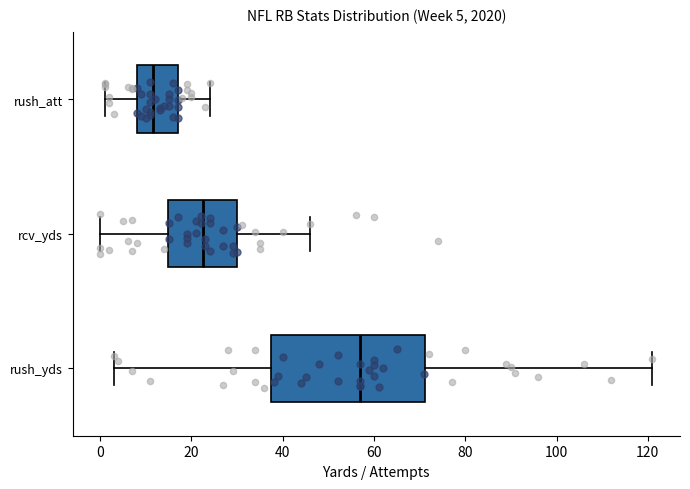

Which box's median line is the furthest to the right?

rush_yds